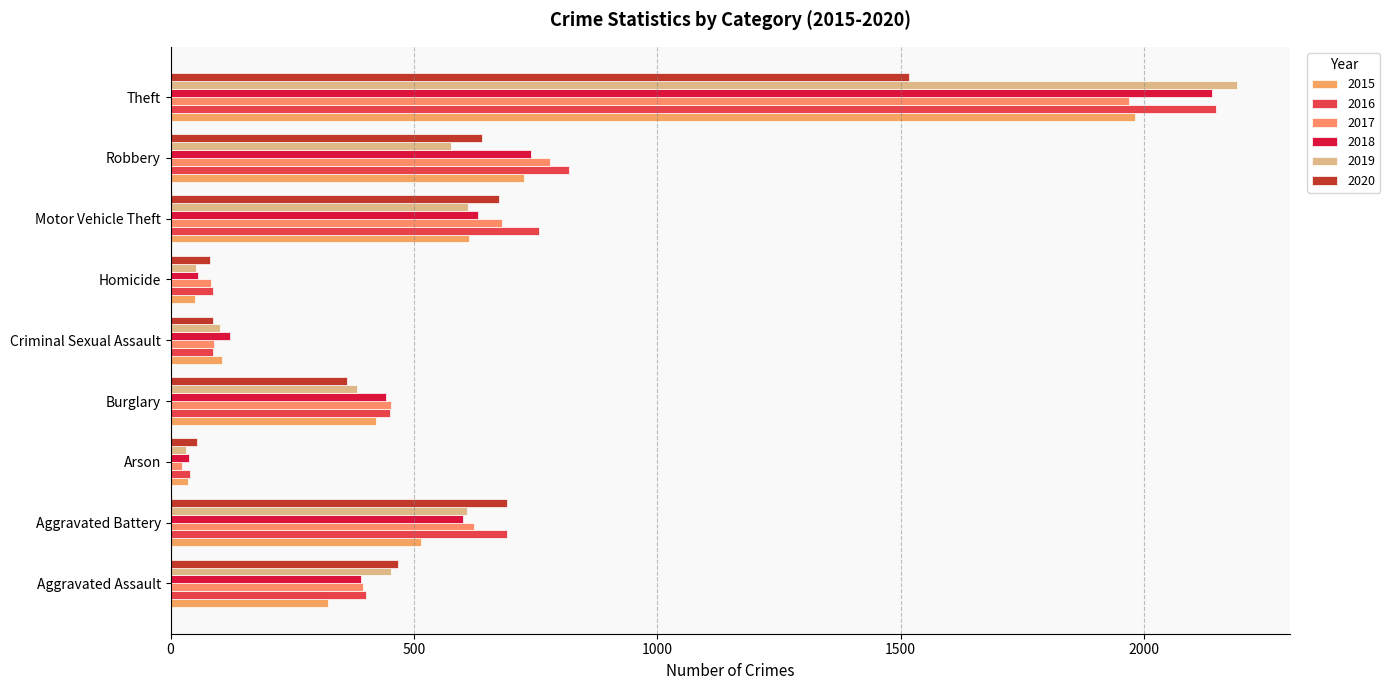

What are all the series names shown in the legend?

2015, 2016, 2017, 2018, 2019, 2020